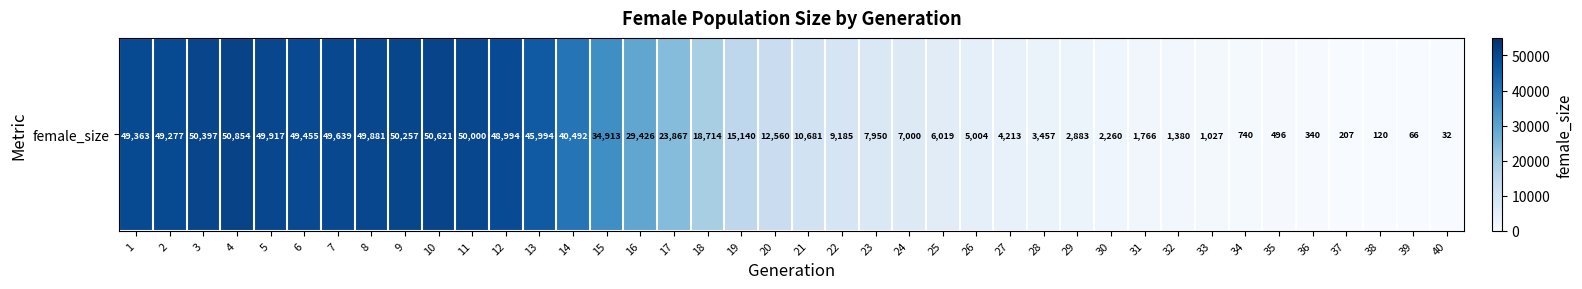

Where does the data first go above 12560?

1